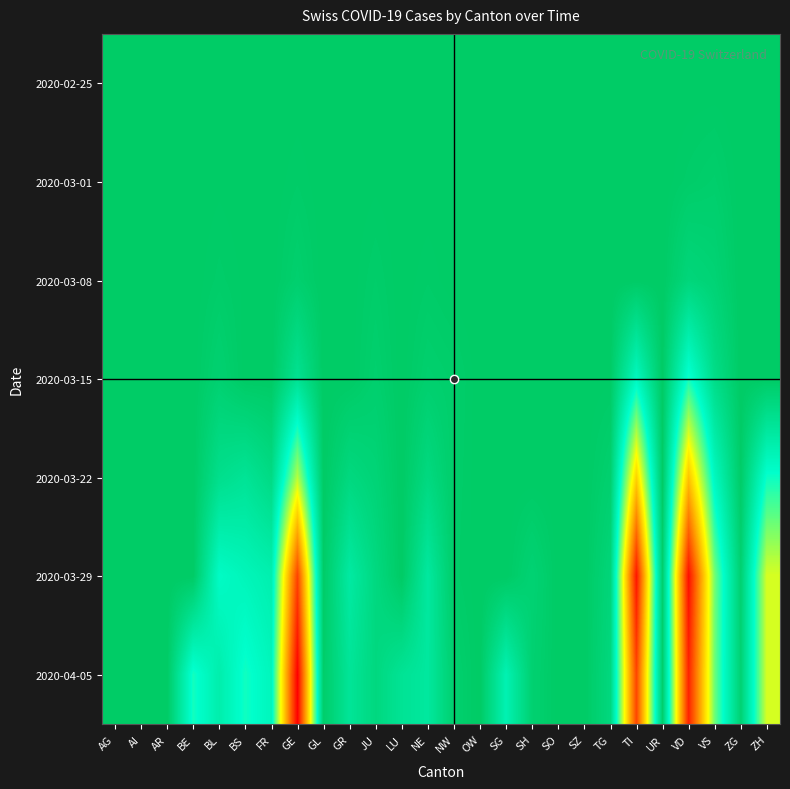

Rank the series by their maximum value, from highest to lowest.

2020-04-05, 2020-03-29, 2020-03-22, 2020-03-15, 2020-03-08, 2020-03-01, 2020-02-25